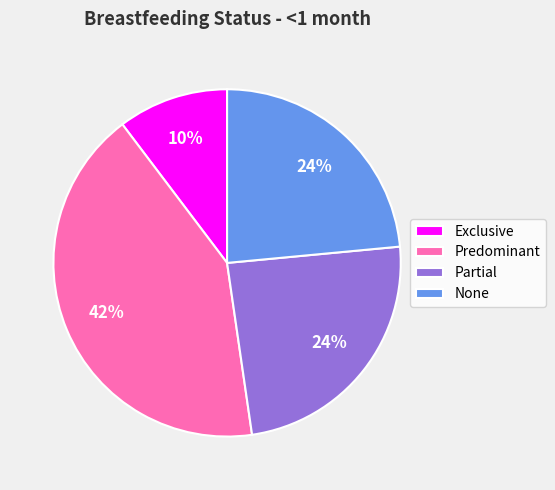

To the nearest percent, what portion does Partial represent?

24%